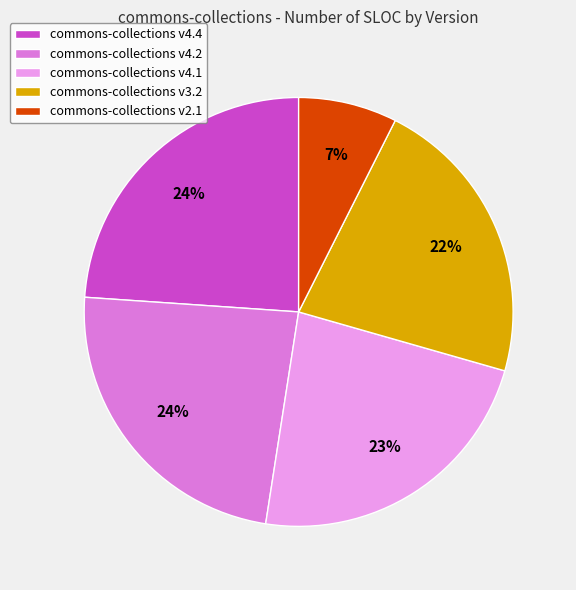

Does any single category account for the majority?

No